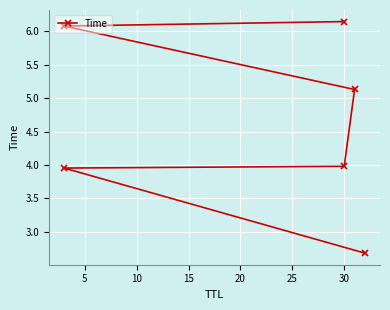

What is the value of the 2nd point from the left?

4.0